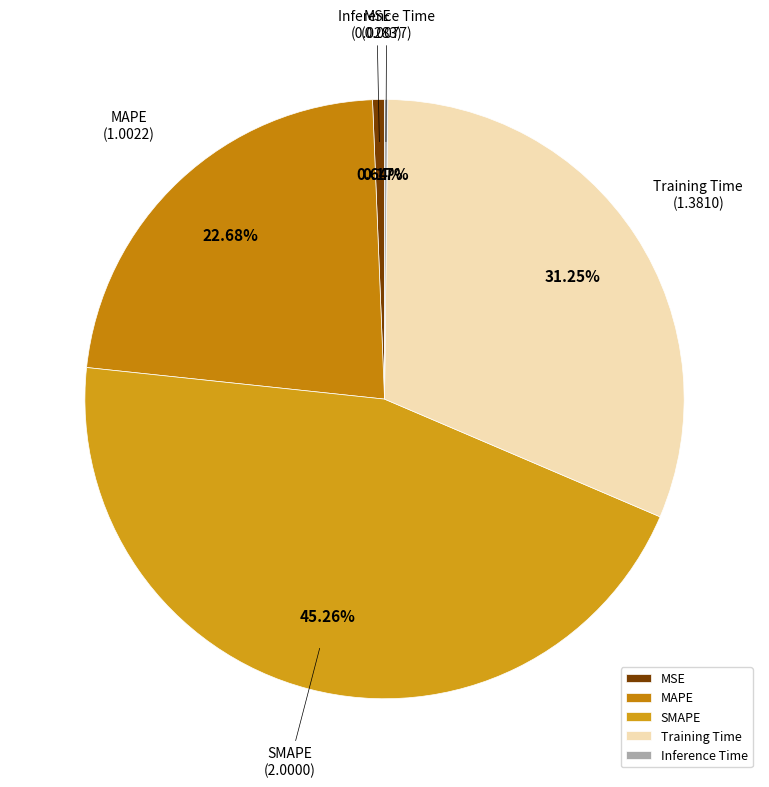

To the nearest percent, what is the difference between the MSE and MAPE slice percentages?

22%